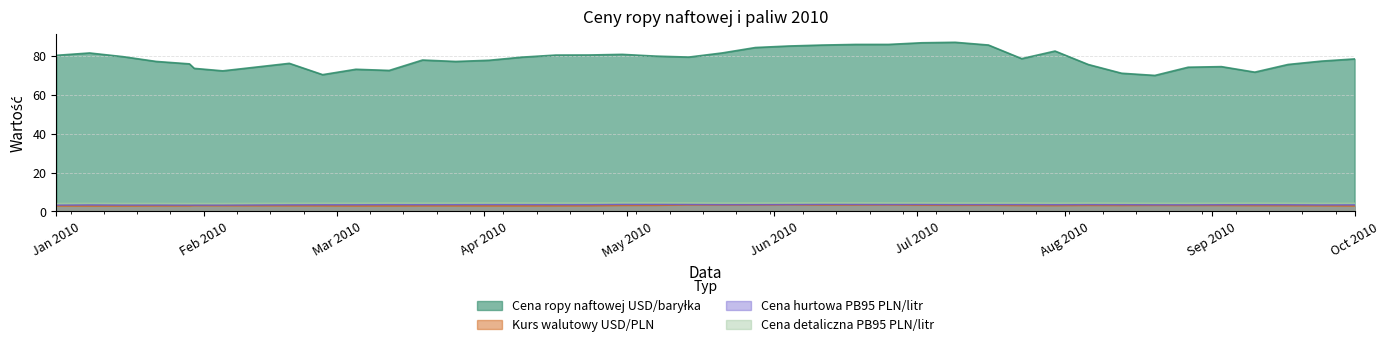

List the series in order of their peak value, lowest first.

Kurs walutowy USD/PLN, Cena hurtowa PB95 PLN/litr, Cena detaliczna PB95 PLN/litr, Cena ropy naftowej USD/baryłka